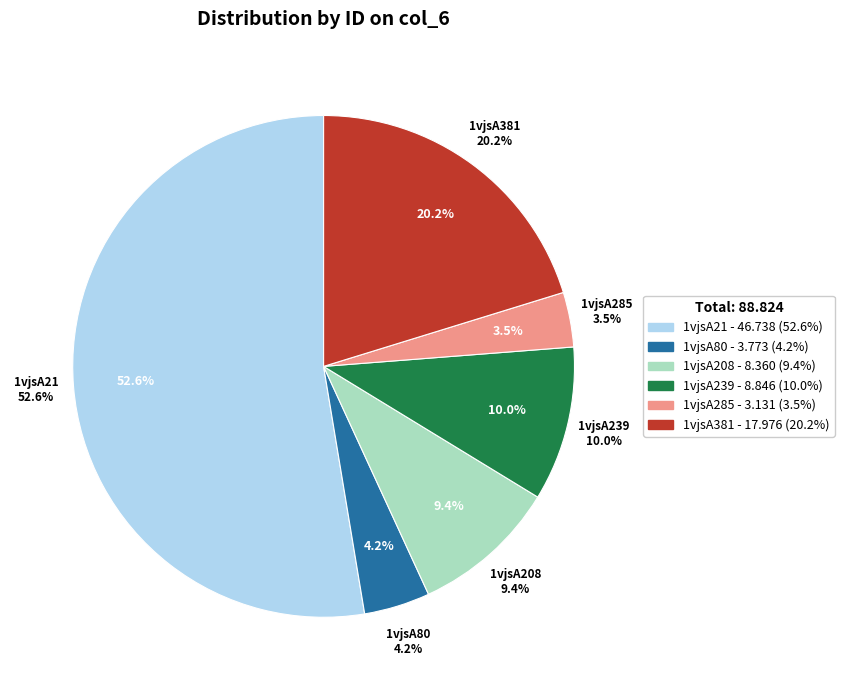

What percentage do 1vjsA239 and 1vjsA21 together represent?

62.6%